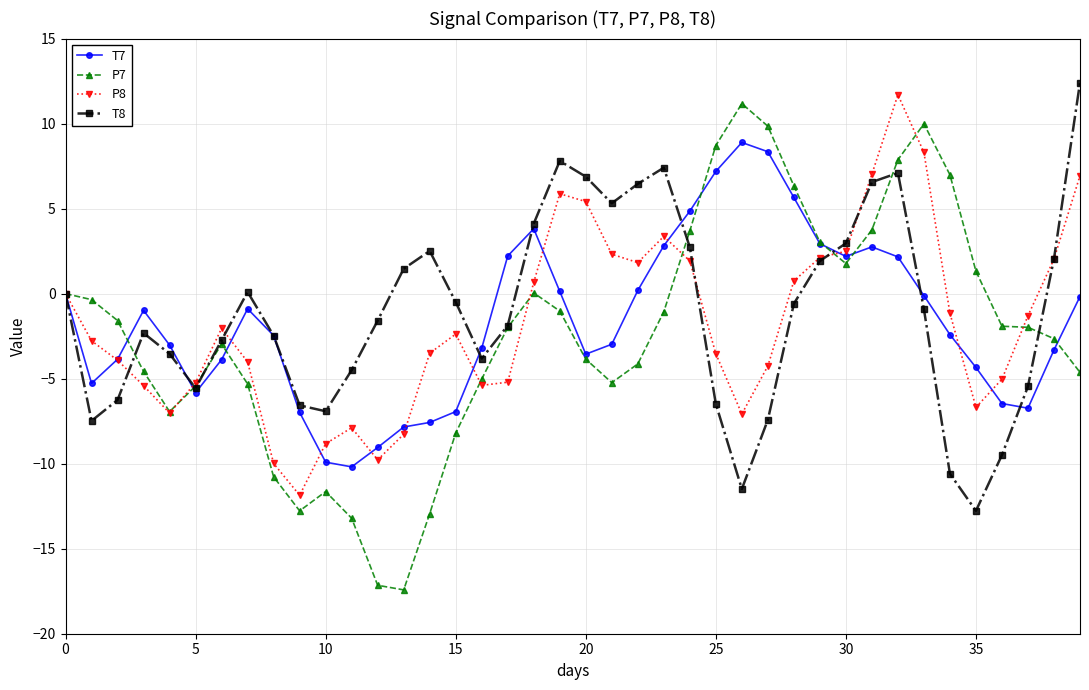

What is the value of the T7 point at the 22nd from the left?

-3.0